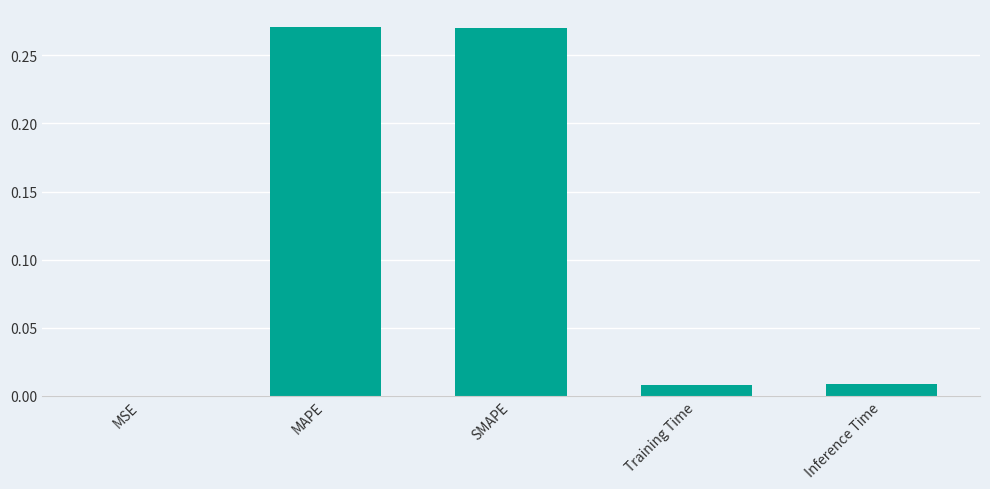

What is the change in value from MAPE to Inference Time?

-0.3